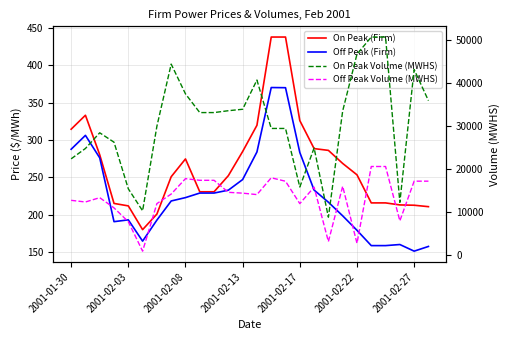

What is the difference between the highest and lowest values at 2001-02-03?

15262.7